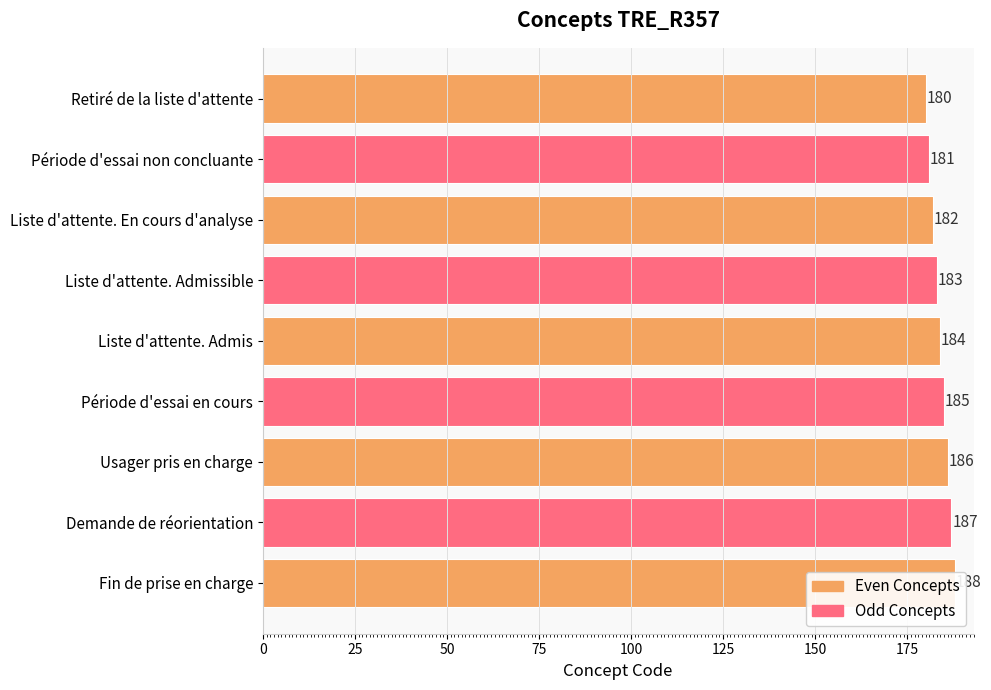

What is the average value?

184